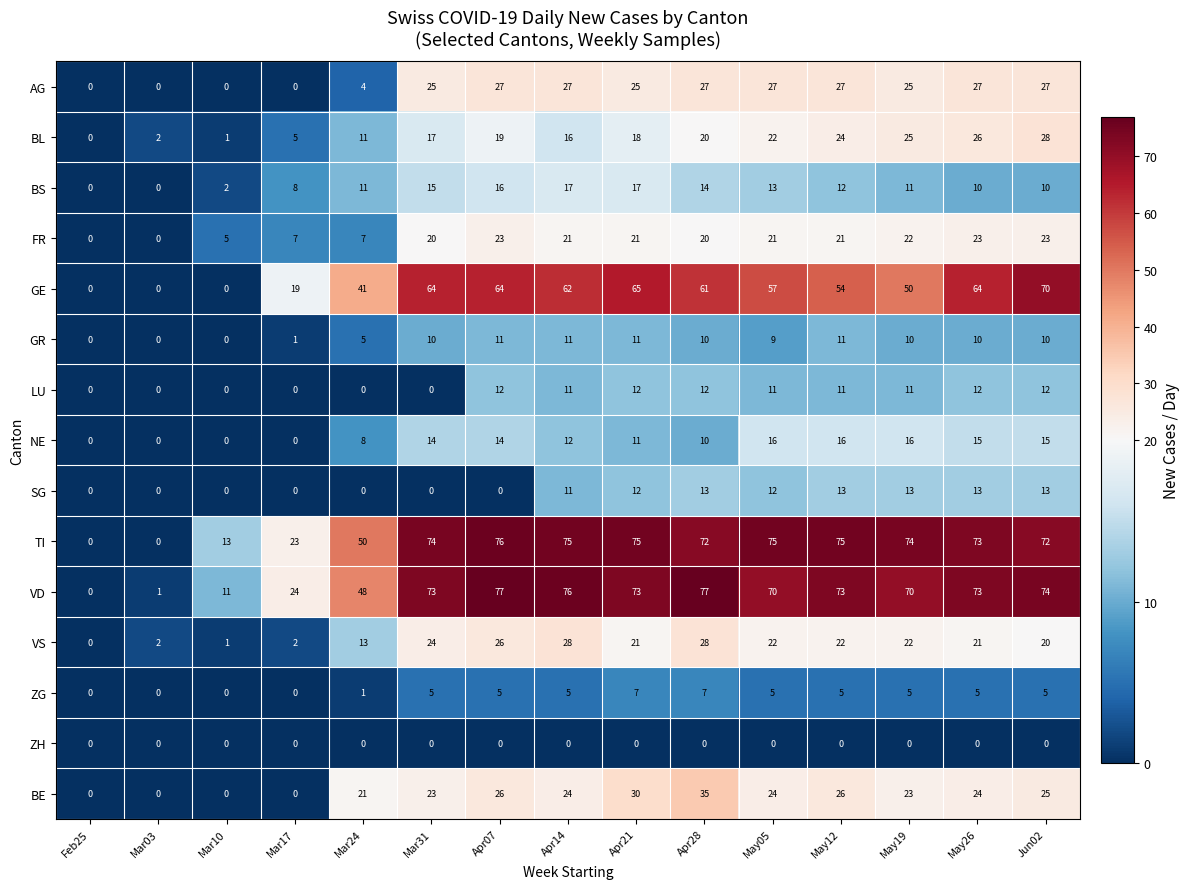

What is the maximum value shown in the chart?

77